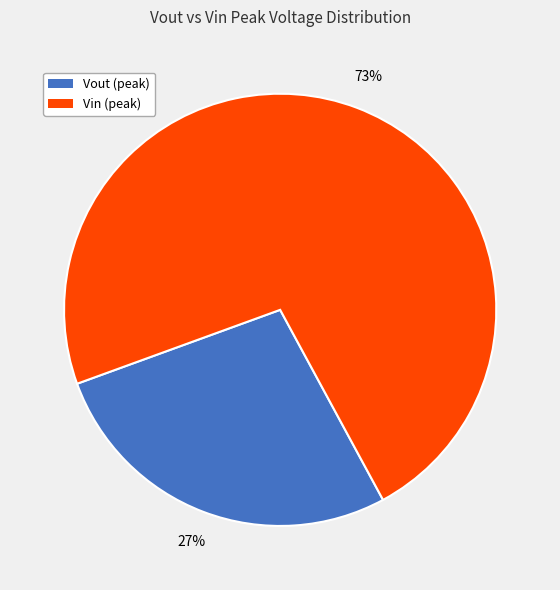

To the nearest percent, what is the average slice percentage?

50%